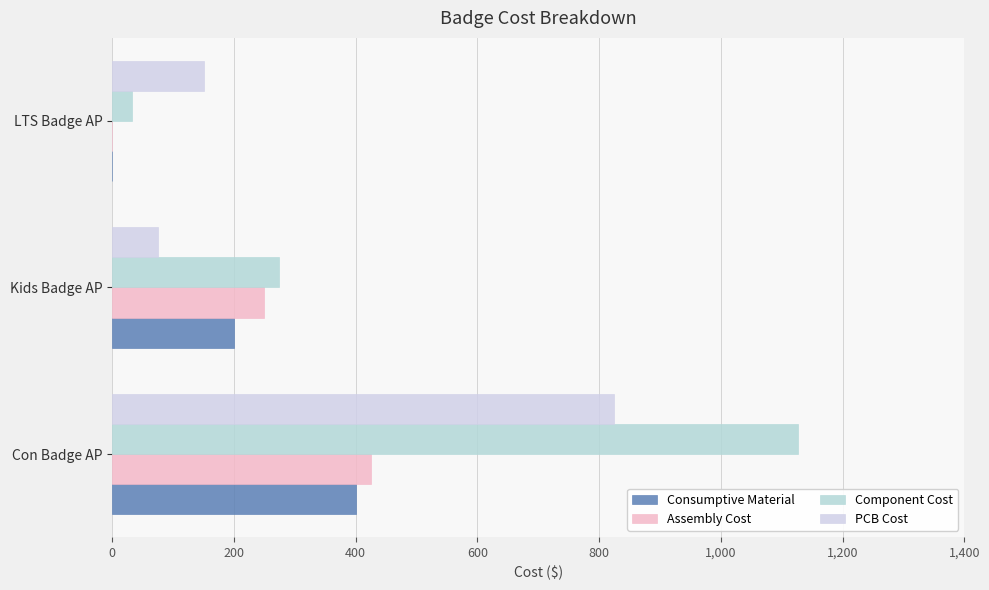

How many data points does each series have?

3